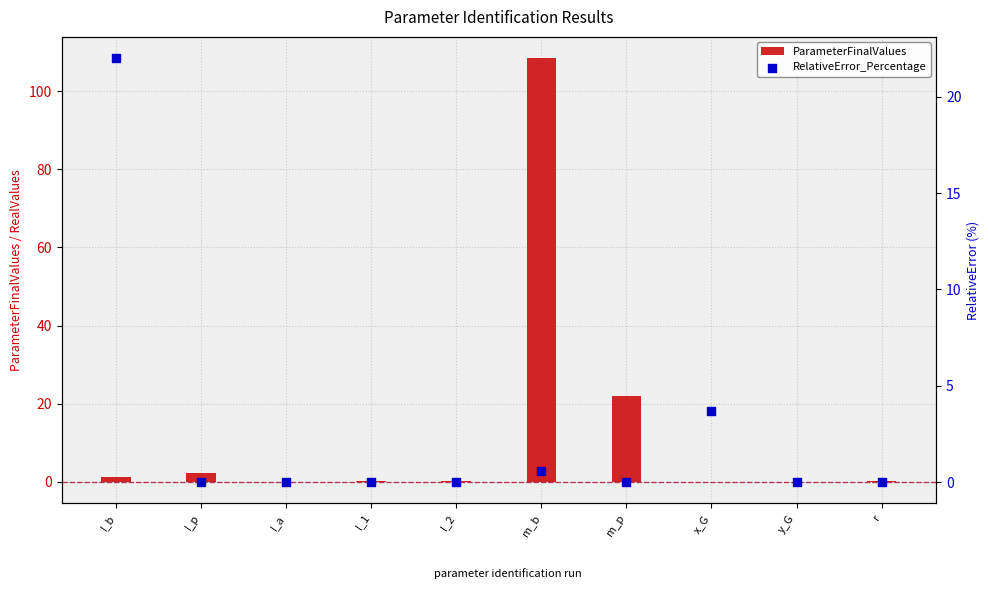

At which category is the sum across all series the highest?

m_b